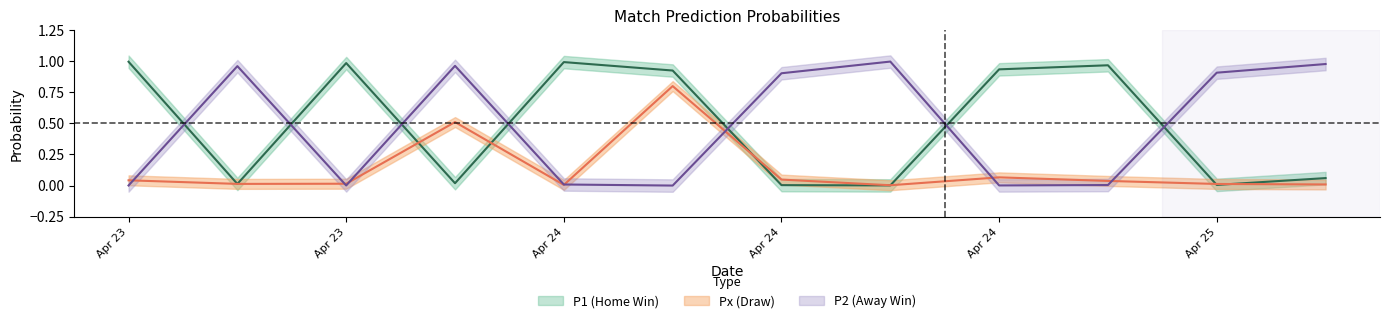

The value of P2 at 2024-04-24 is 1.3. True or false?

False